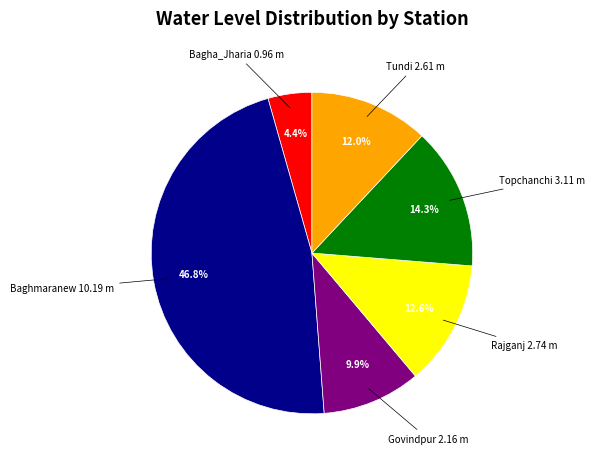

Is there a majority slice in this chart?

No